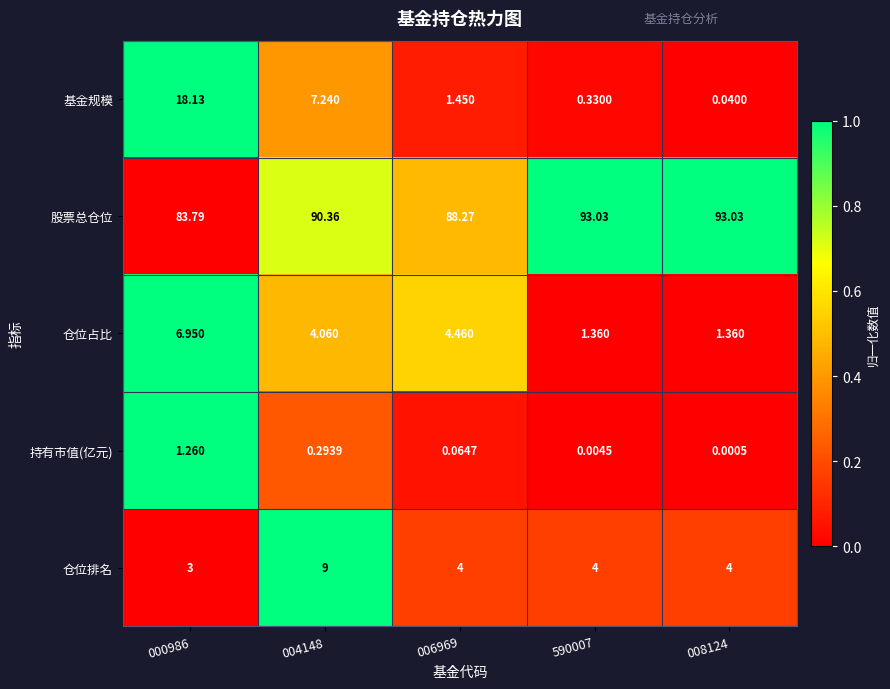

Which series has the largest range (max minus min)?

基金规模